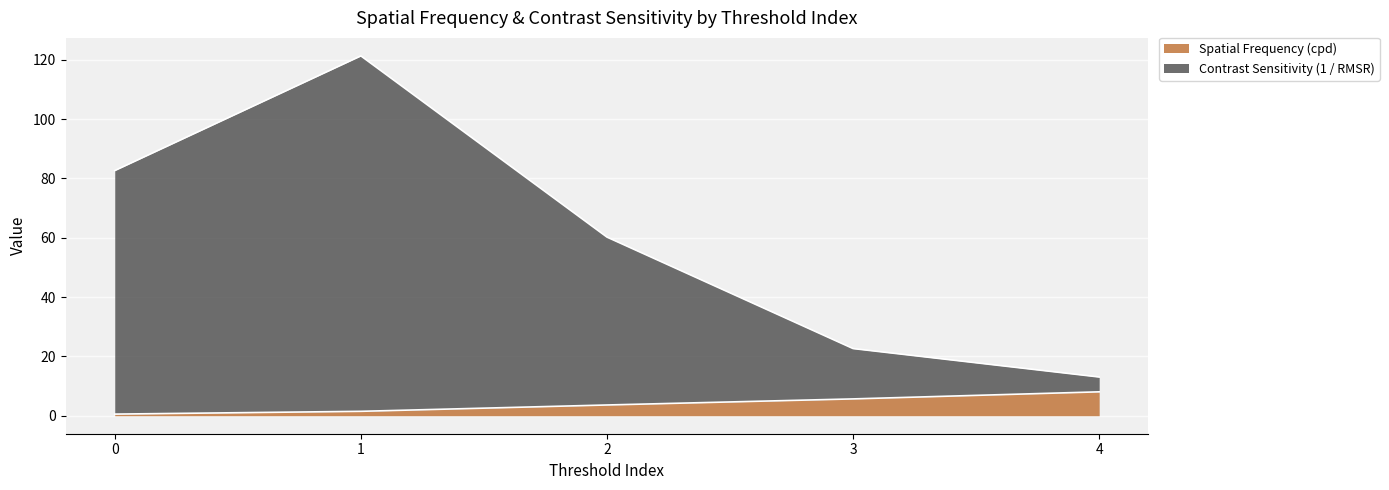

True or false: Spatial Frequency (cpd) and Contrast Sensitivity (1 / RMSR) intersect in this chart.

False